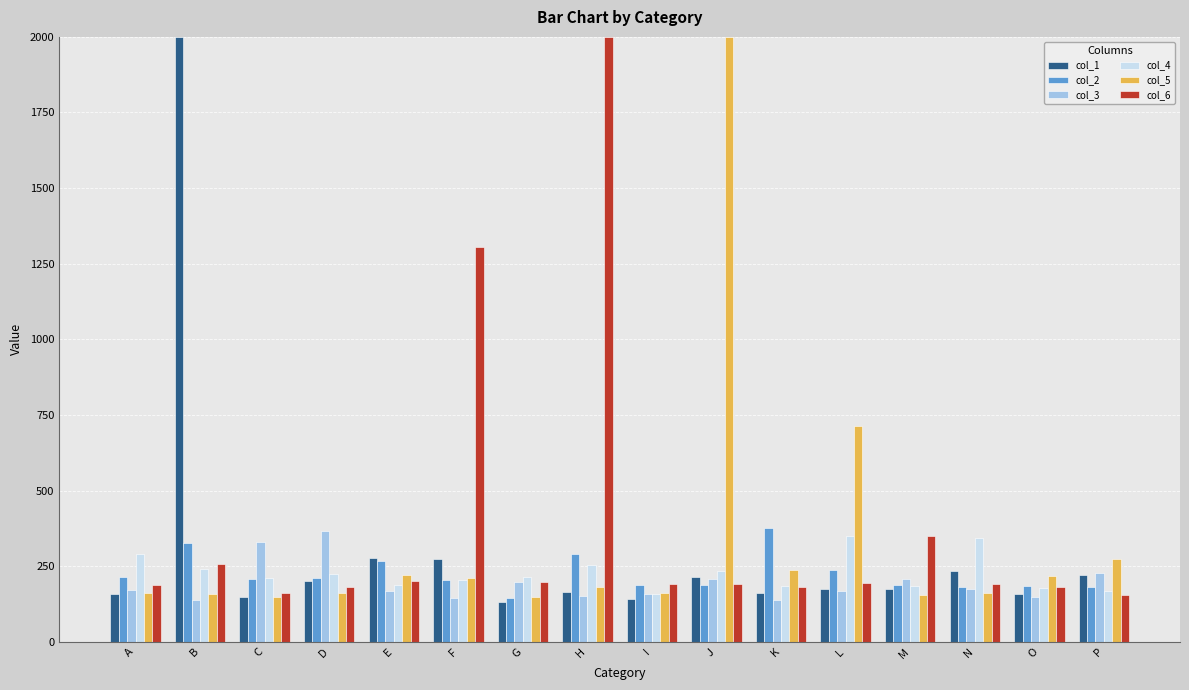

Does the chart contain any negative values?

No